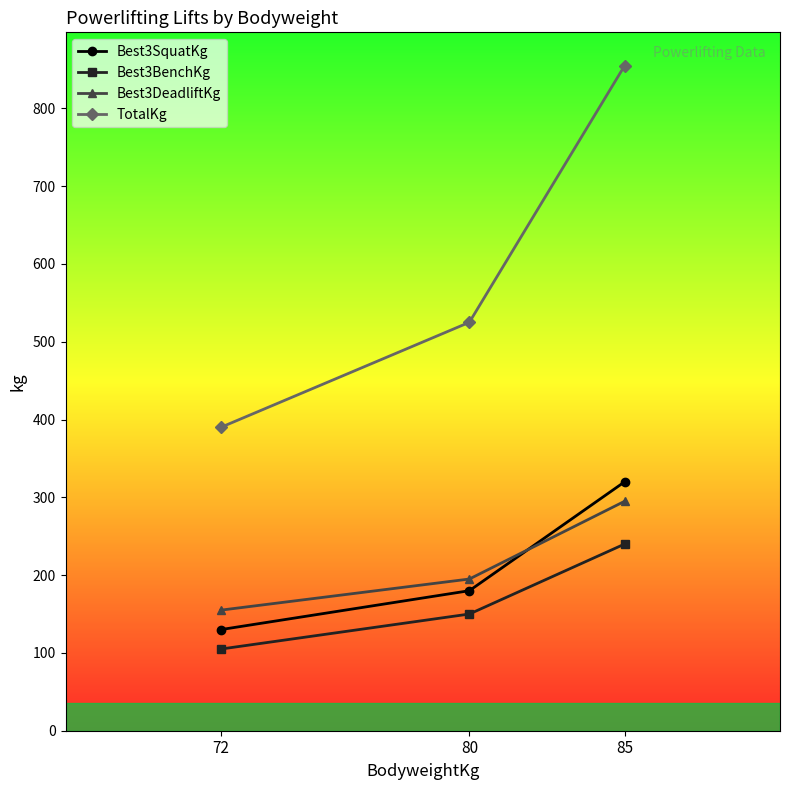

What is the highest value of the Best3DeadliftKg series?

295